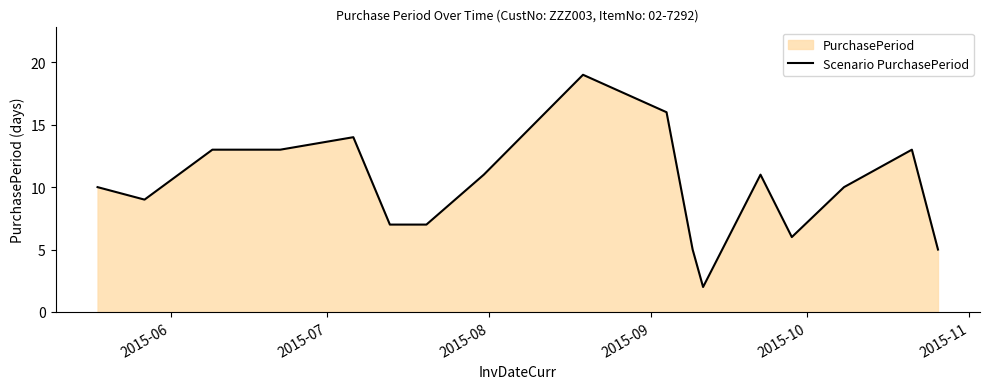

How many categories are shown in the chart?

17